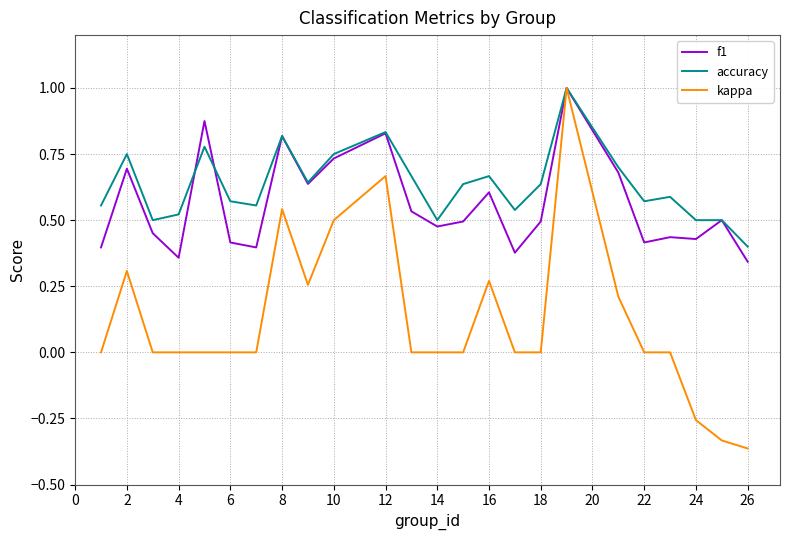

What is the maximum value shown in the chart?

1.0